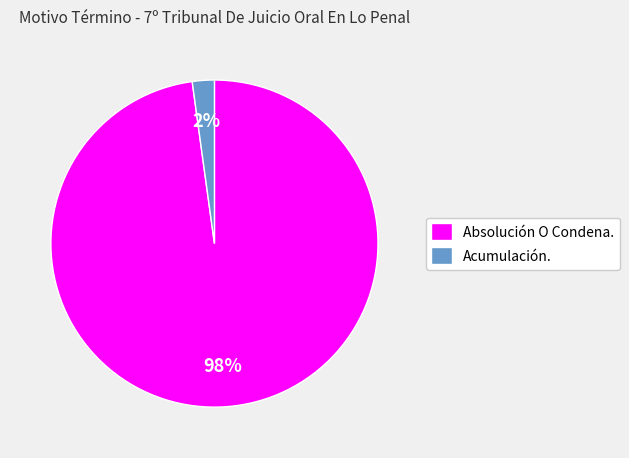

Between Acumulación. and Absolución O Condena., which is larger?

Absolución O Condena.